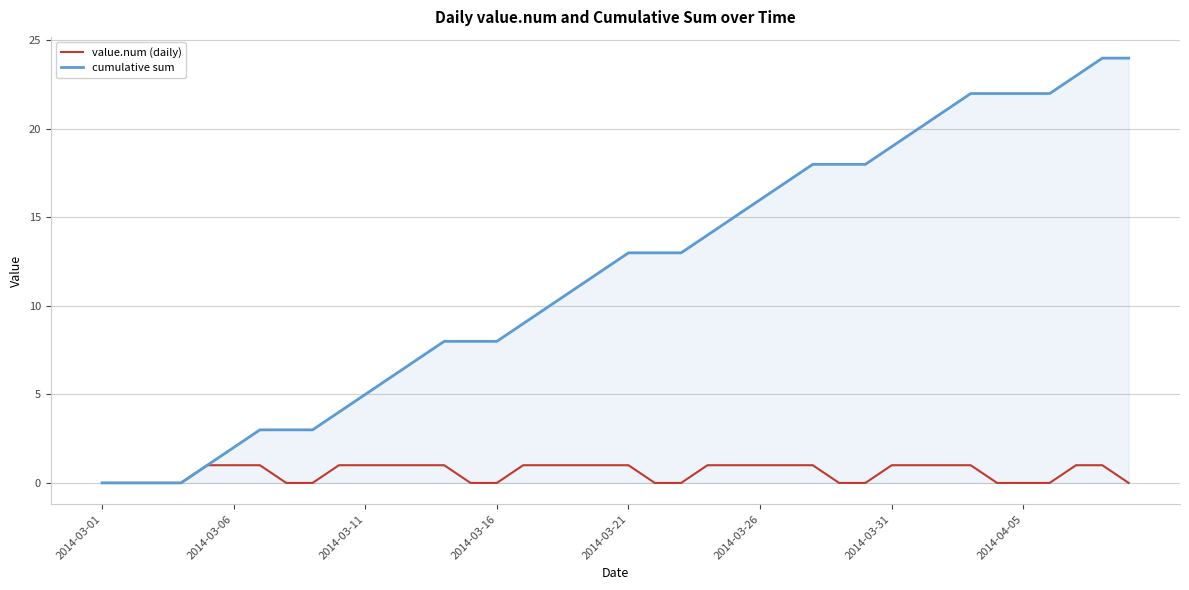

Which series has the widest spread of values?

cumulative sum